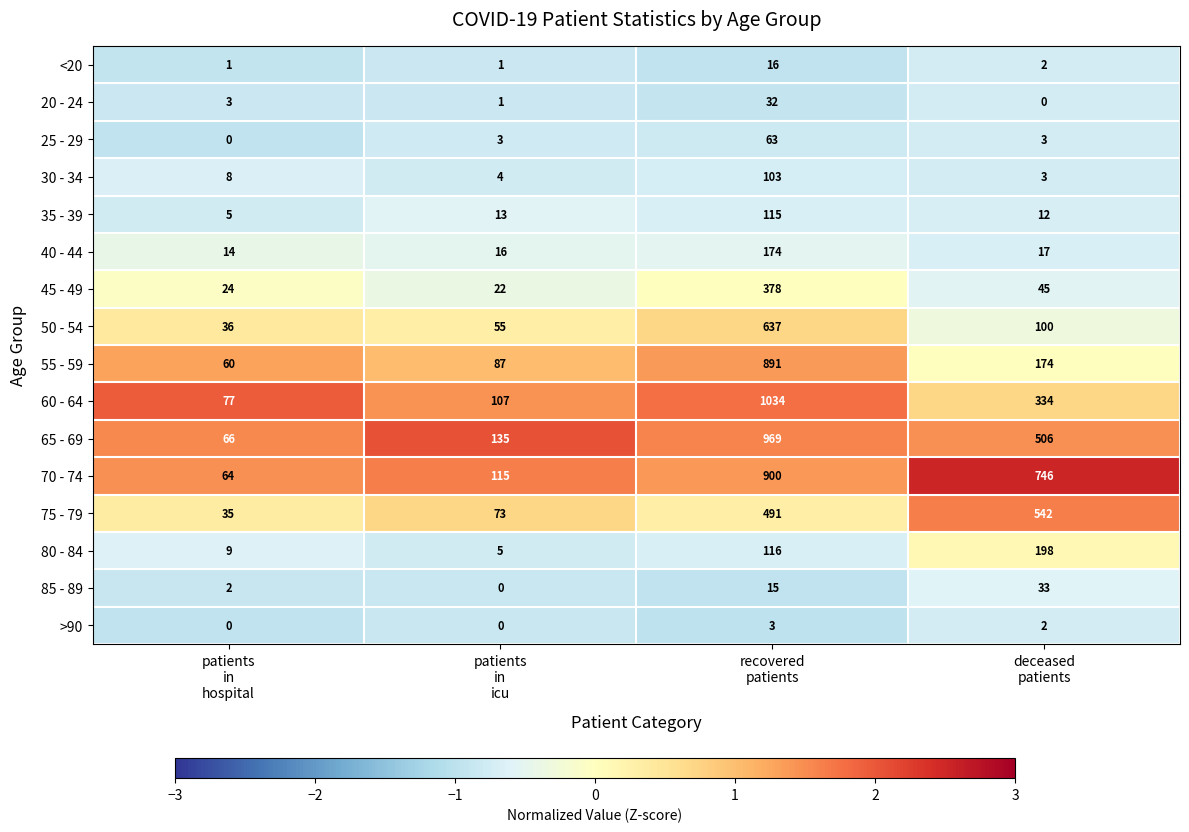

What is the sum of all 35 - 39 values?

145